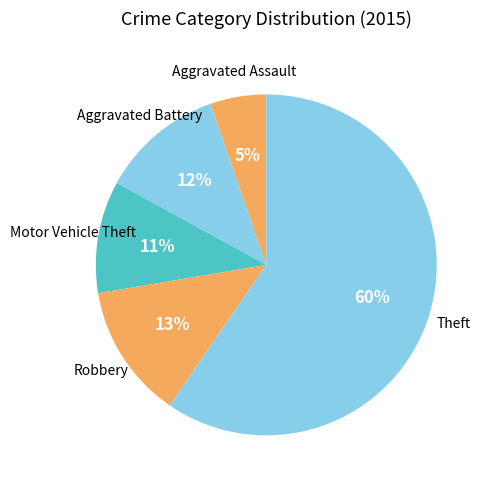

Count the number of slices in the pie.

5